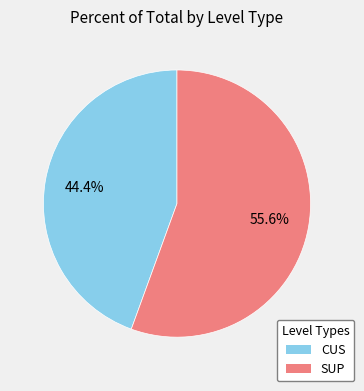

What is the ratio of the value at CUS to the value at SUP?

0.8